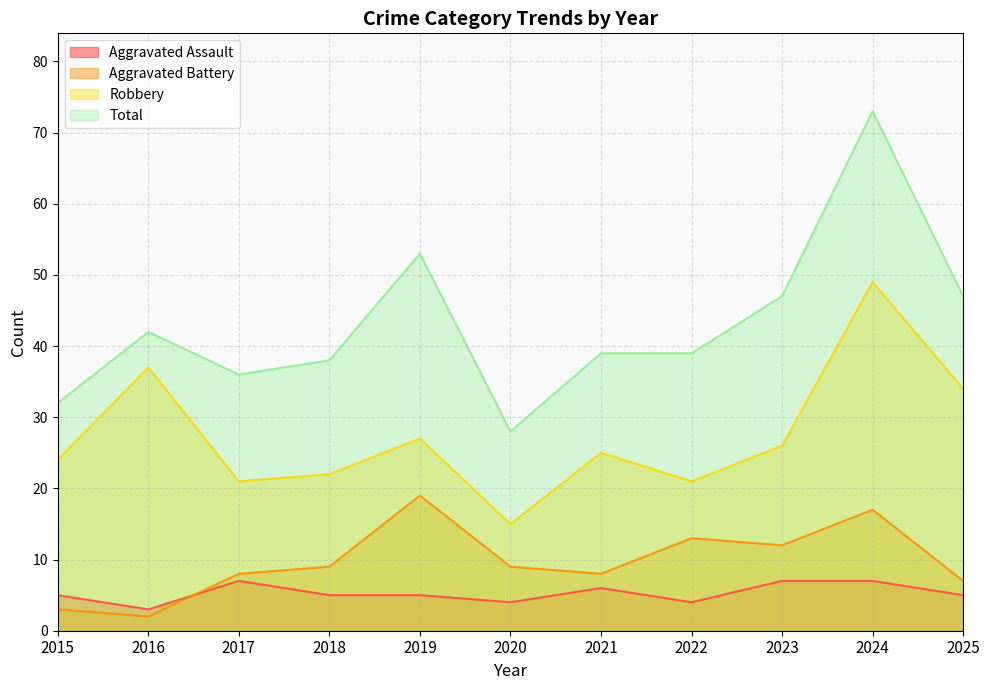

Reading left to right, what are all the values shown in this chart?

Aggravated Assault: 5	3	7	5	5	4	6	4	7	7	5
Aggravated Battery: 3	2	8	9	19	9	8	13	12	17	7
Robbery: 24	37	21	22	27	15	25	21	26	49	34
Total: 32	42	36	38	53	28	39	39	47	73	47